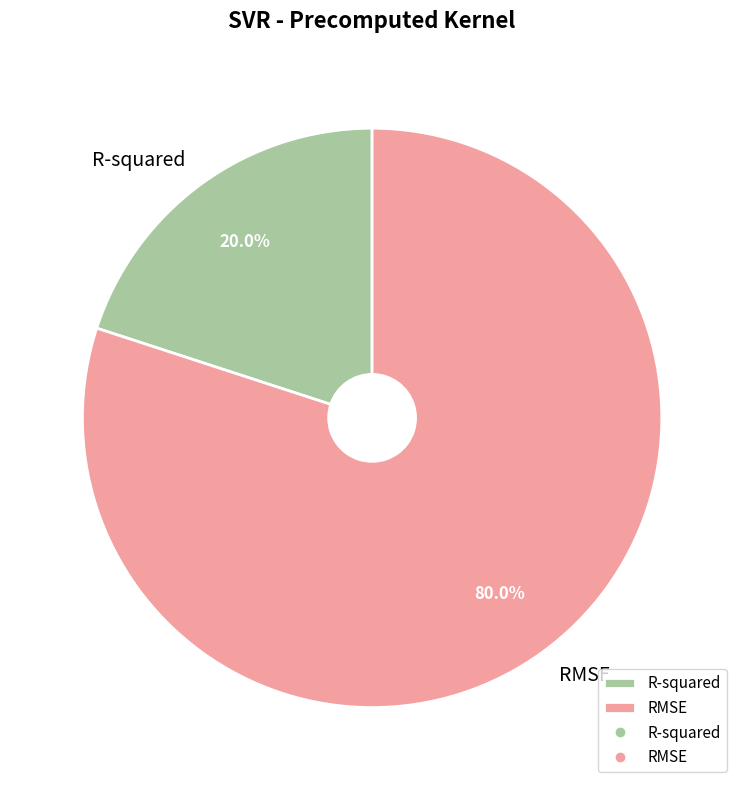

What percentage is the R-squared slice, to the nearest percent?

20%